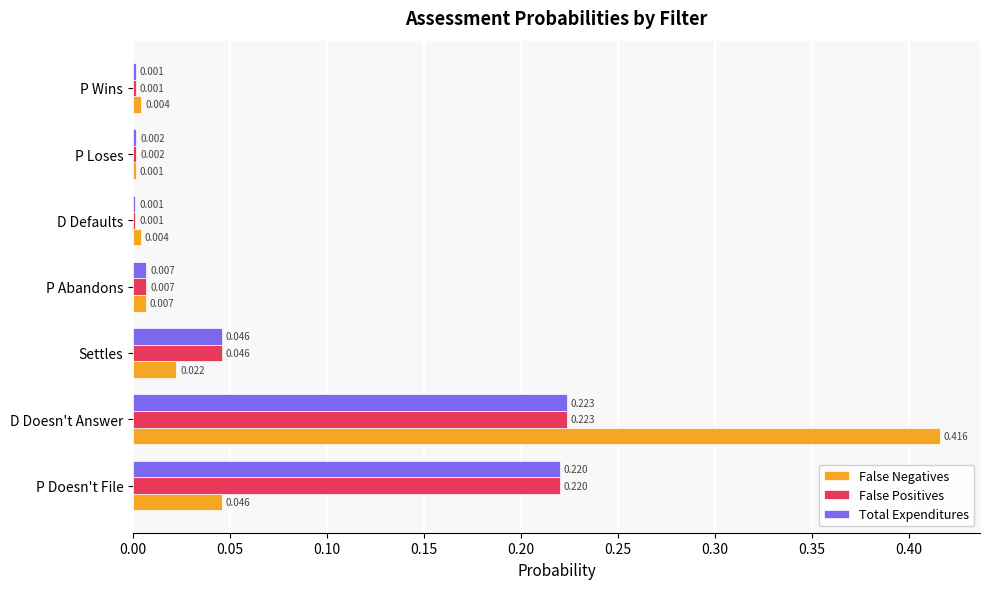

At which category does the chart reach its peak across all series?

D Doesn't Answer